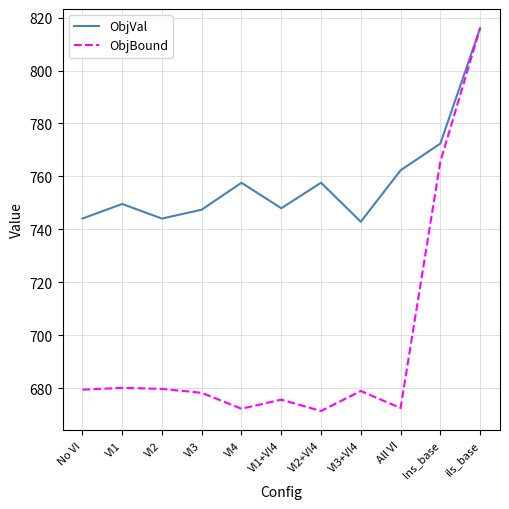

Rank the series at VI4 from highest to lowest value.

ObjVal, ObjBound